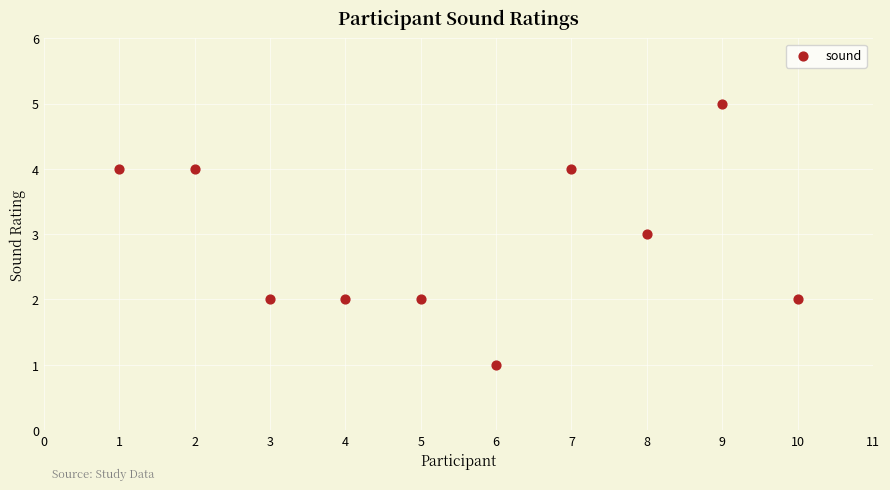

What is the average X value?

6